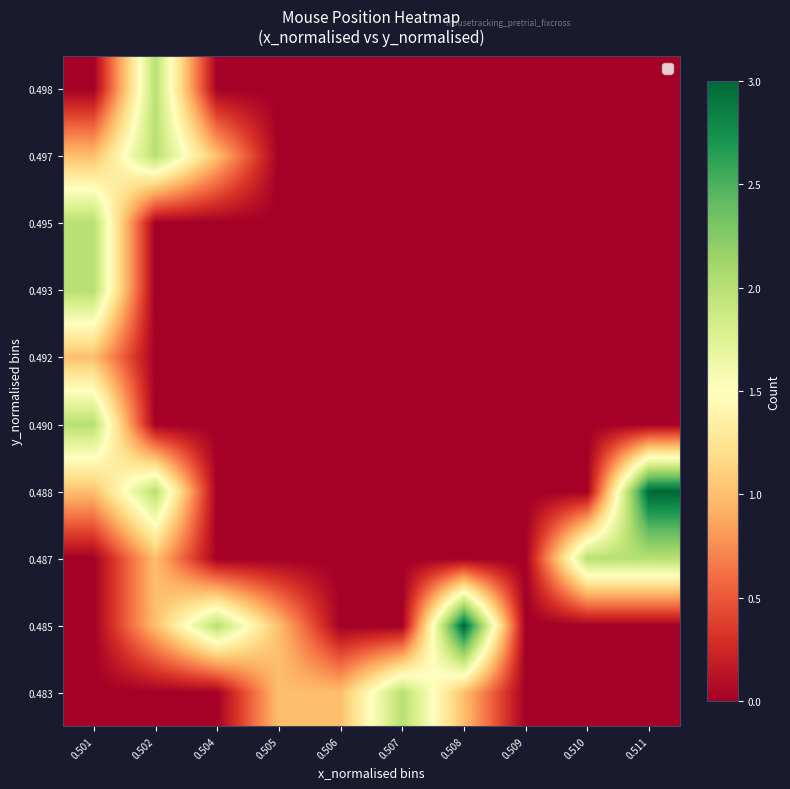

Between 0.509 and 0.506, which is larger?

0.506